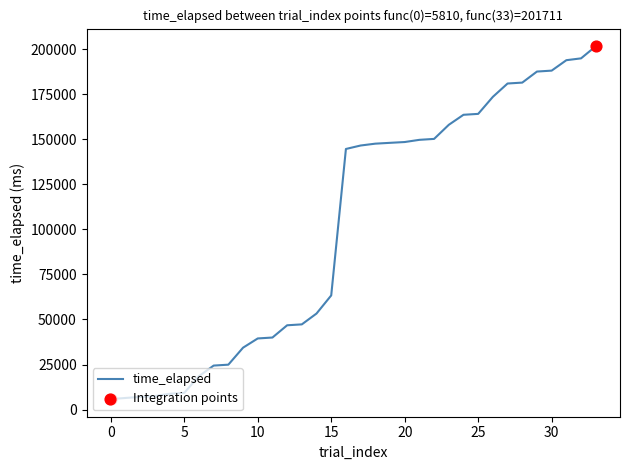

What is the difference between the maximum and minimum values?

195901